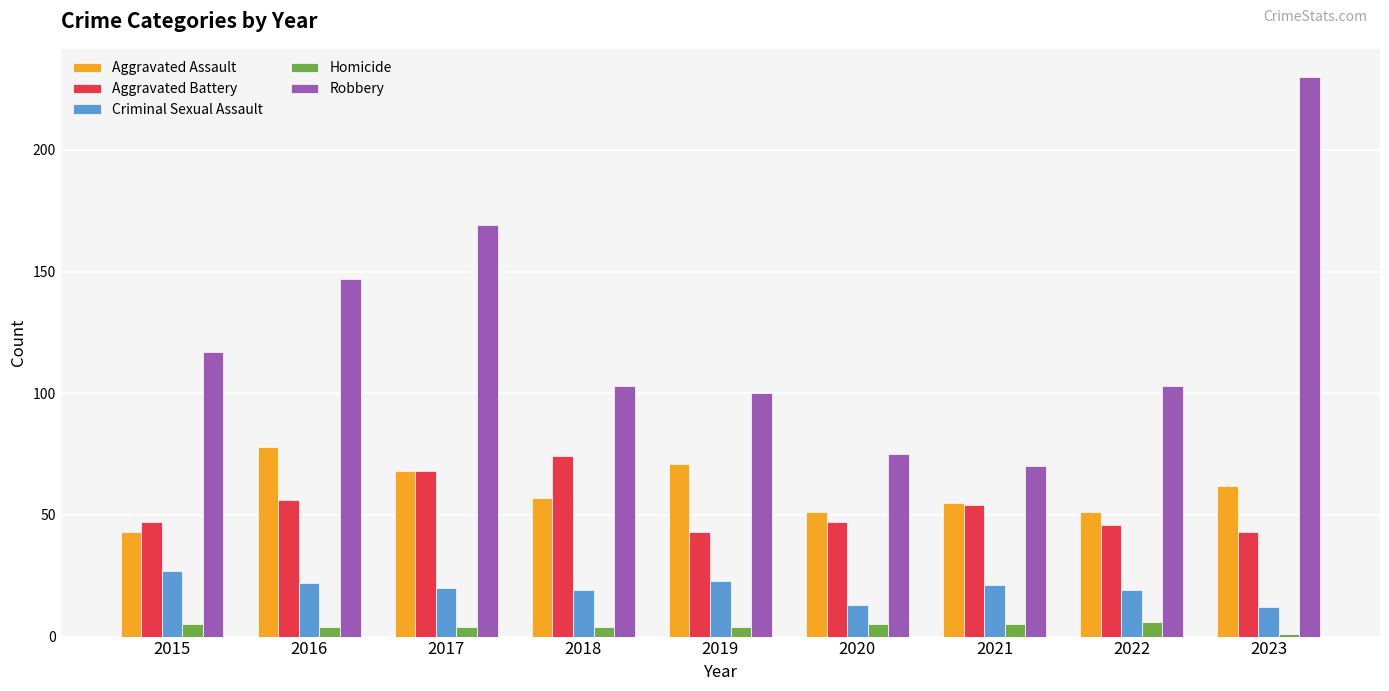

What is the total value across all series at 2018?

257